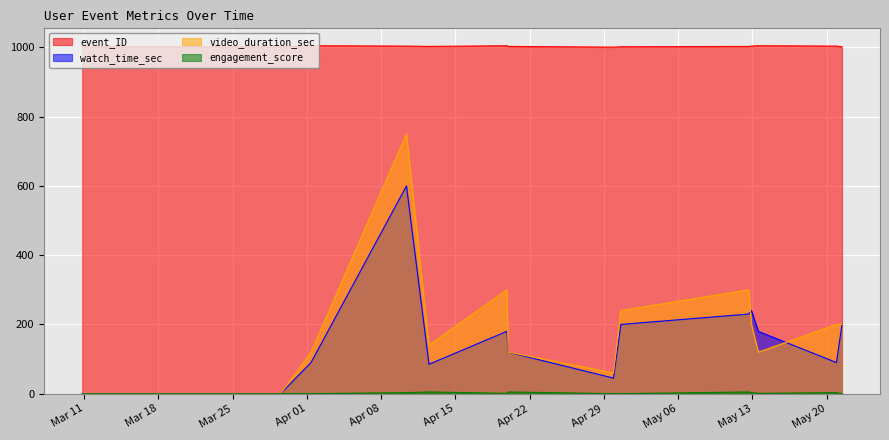

How many series are shown in this chart?

4